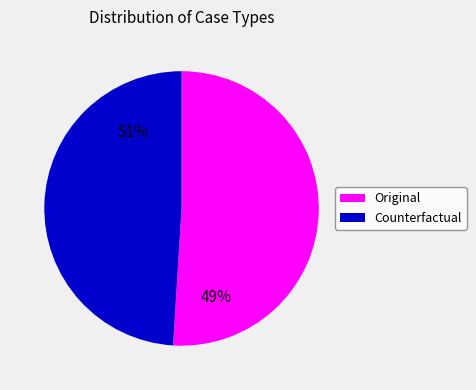

Which category has the biggest portion of the pie?

Original